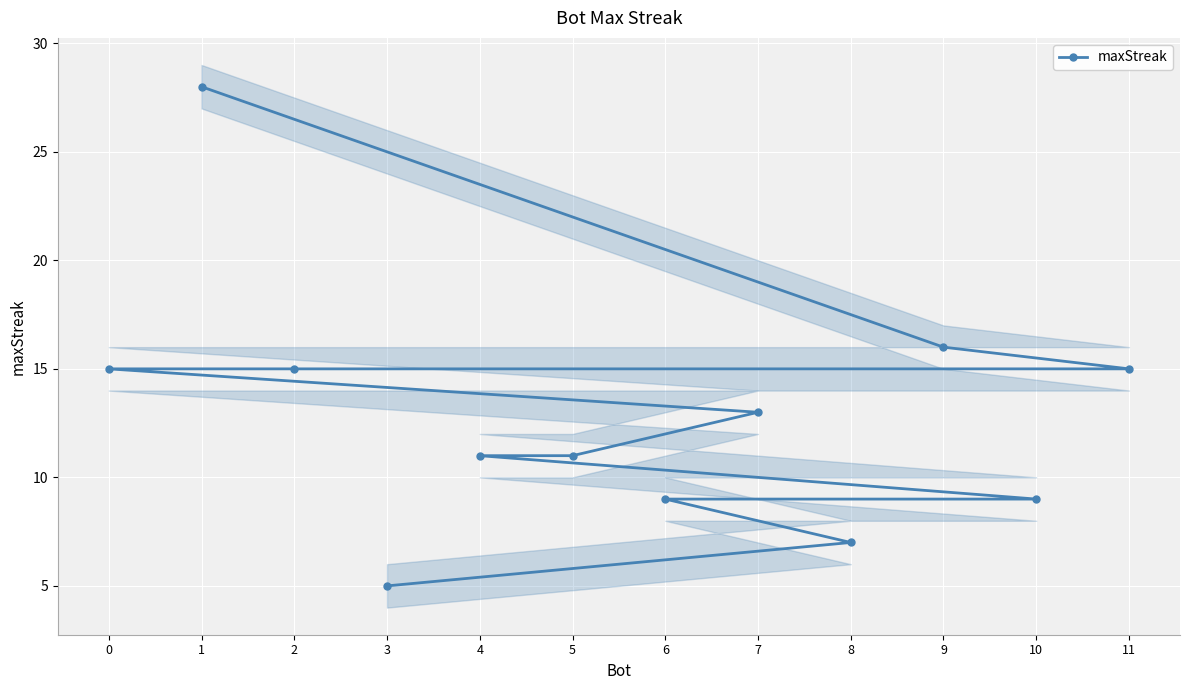

What is the difference between the maximum and minimum values?

23